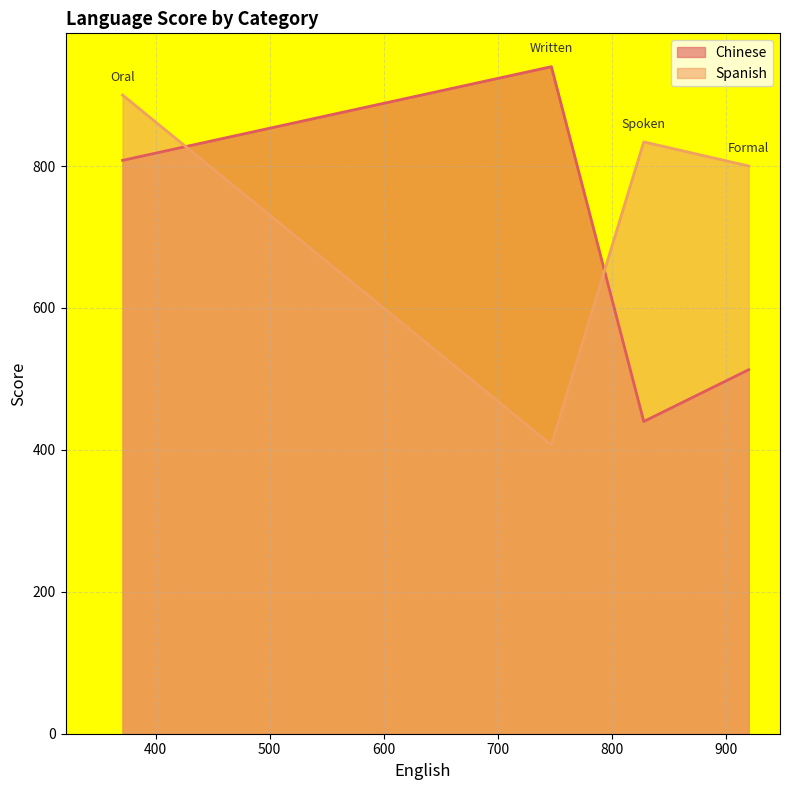

Which series changed the most between Formal and Spoken?

Chinese